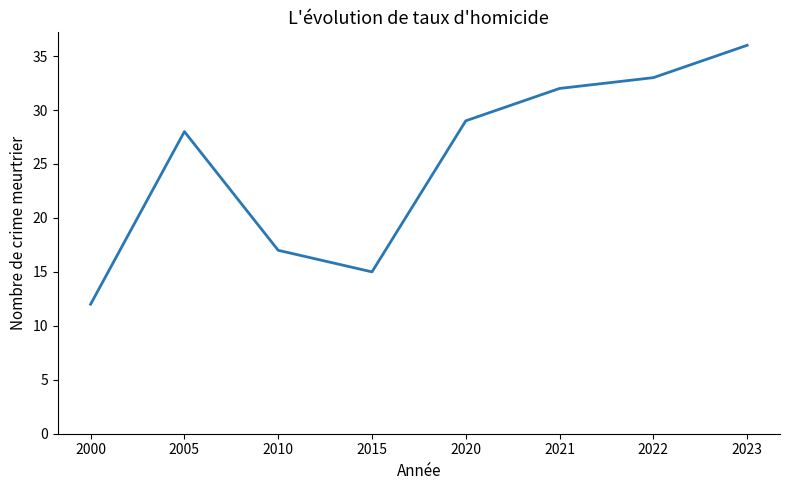

Where is the first local minimum?

2015